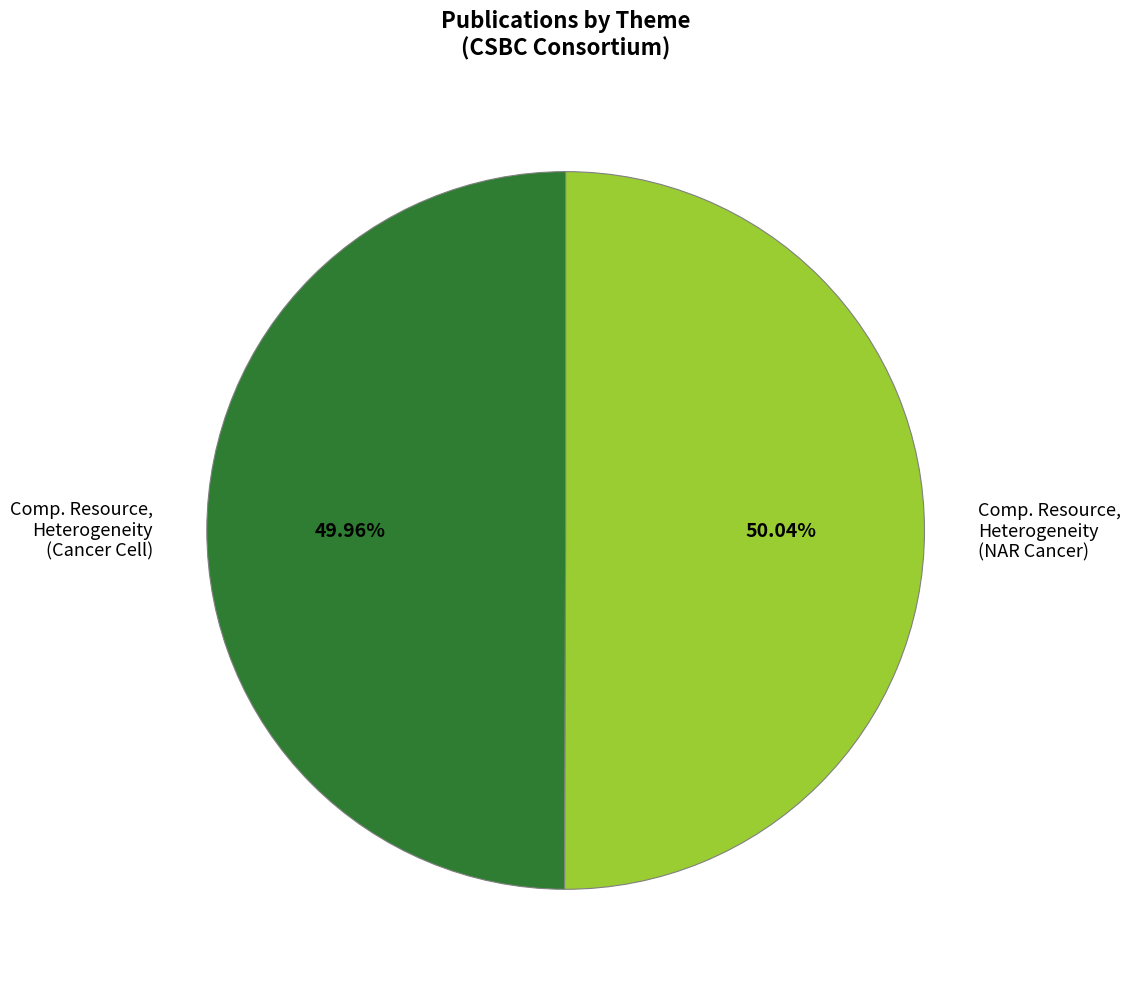

How many segments does this pie chart have?

2